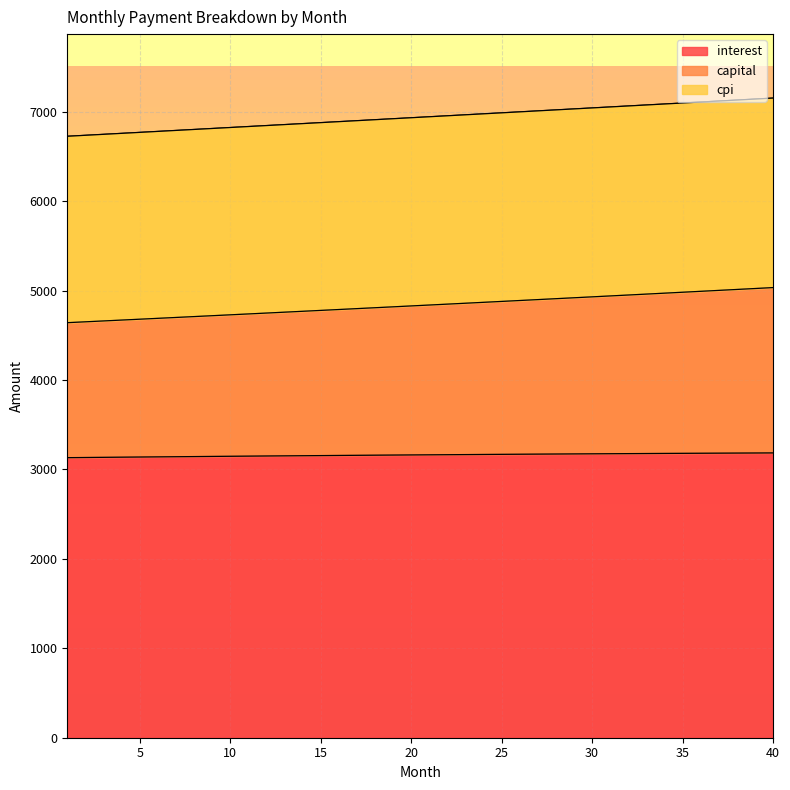

Which category has the lowest value in the capital series?

1